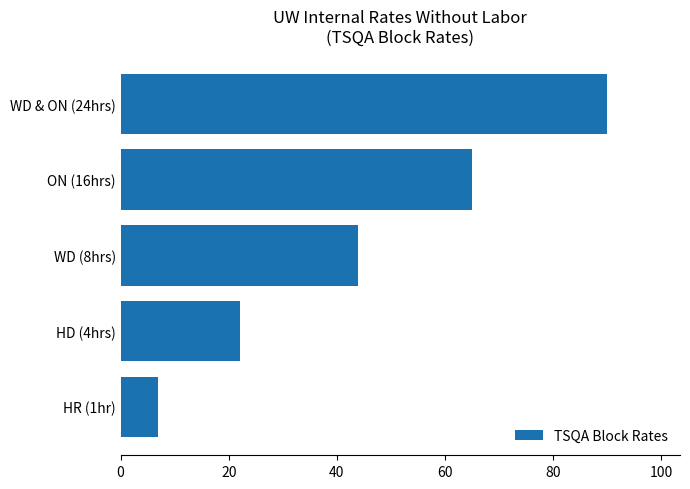

List the labels in order of value, largest first.

WD & ON (24hrs), ON (16hrs), WD (8hrs), HD (4hrs), HR (1hr)